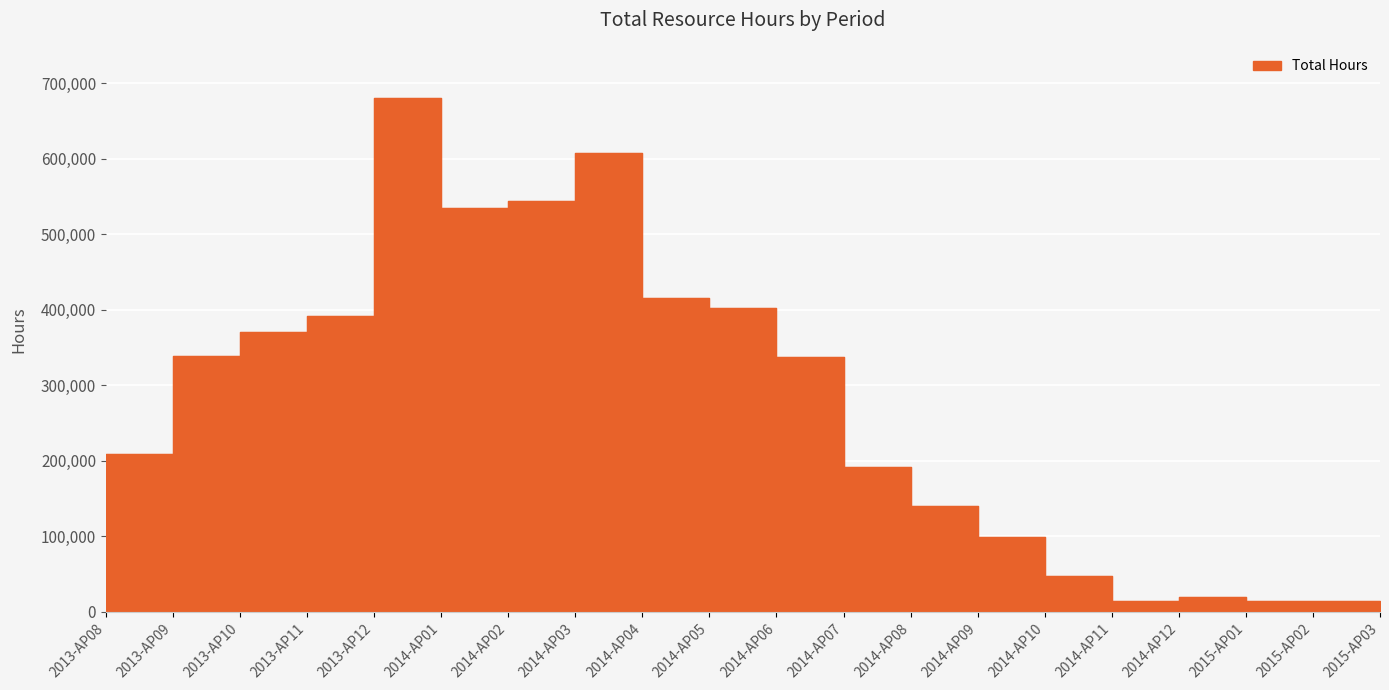

How many values are below 336922?

10